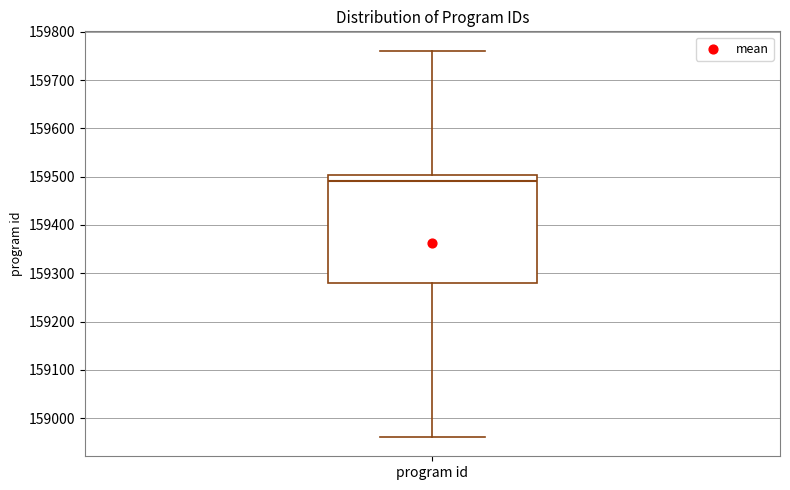

Read this box plot against the y-axis: the position of the median line, the range covered by the box, and the ends of both whiskers. The values are not printed on the chart, so give them approximately, as read against the axis.

median 159490, box 159280 to 159500, whiskers 158960 to 159760